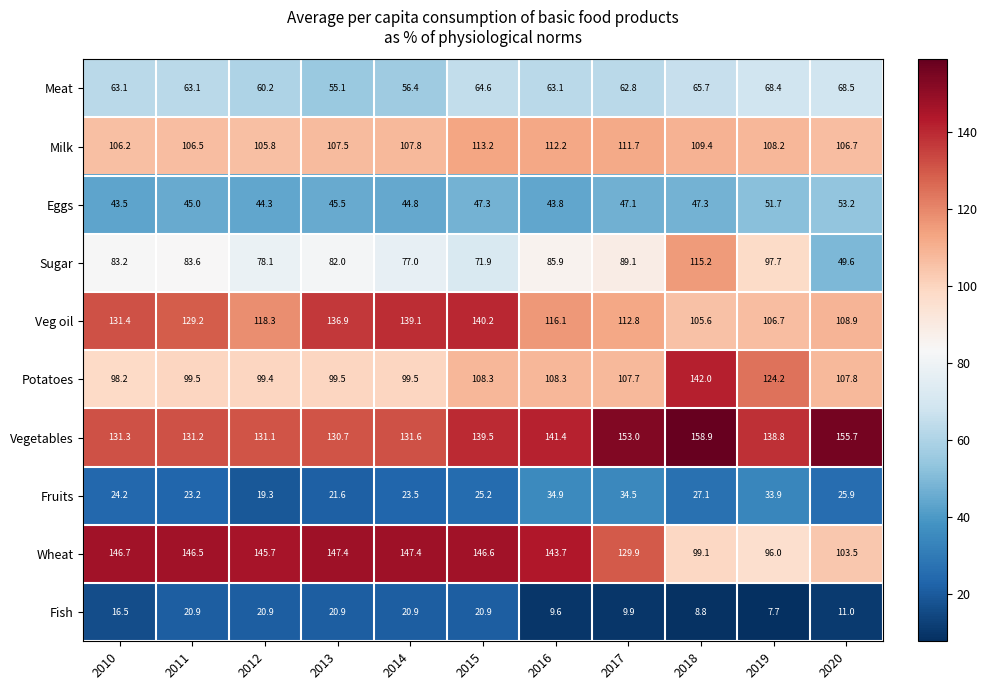

True or false: Milk has a value of 143.4 at 2020.

False